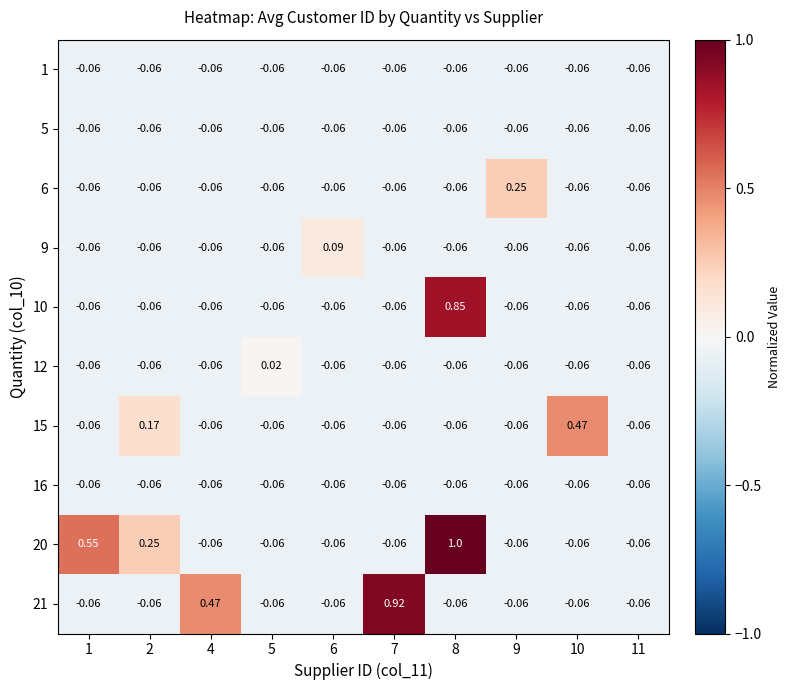

Is the value of 20 at 8 greater than the value of 10 at 1?

Yes